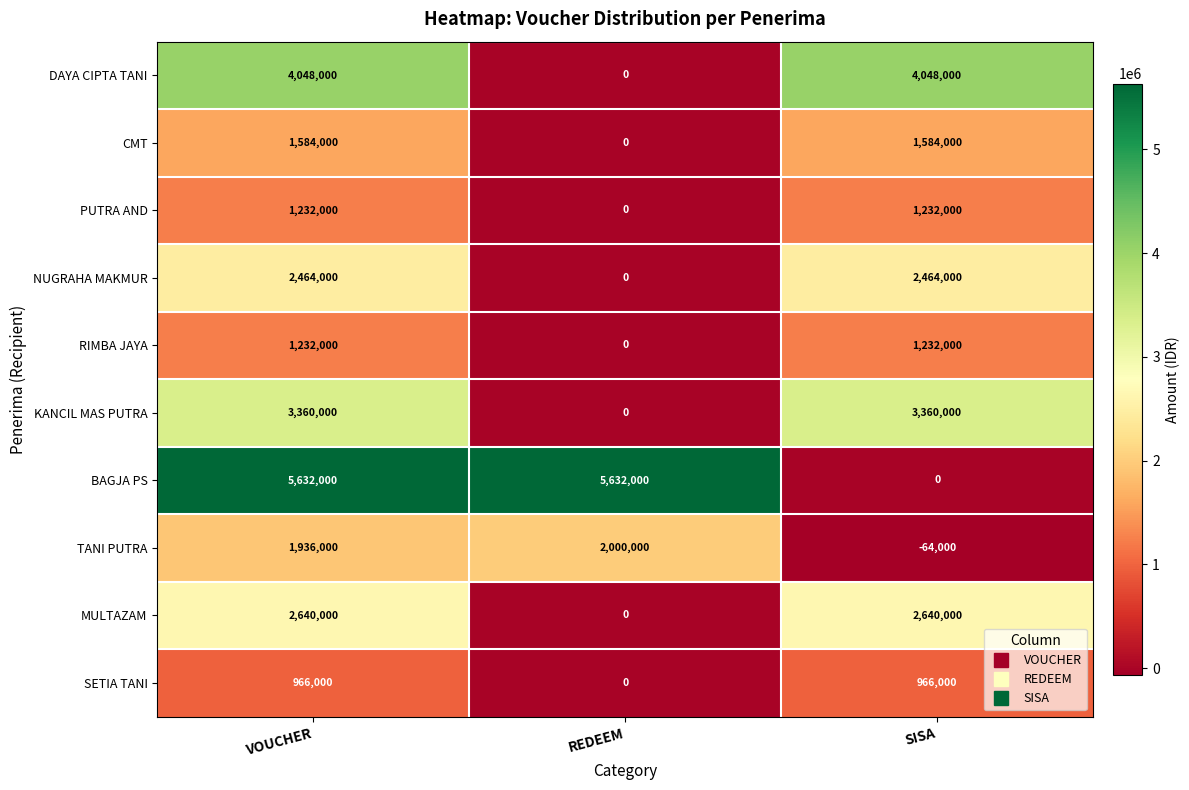

Reading left to right, list all the values displayed in this chart.

DAYA CIPTA TANI: 4048000	0	4048000
CMT: 1584000	0	1584000
PUTRA AND: 1232000	0	1232000
NUGRAHA MAKMUR: 2464000	0	2464000
RIMBA JAYA: 1232000	0	1232000
KANCIL MAS PUTRA: 3360000	0	3360000
BAGJA PS: 5632000	5632000	0
TANI PUTRA: 1936000	2000000	-64000
MULTAZAM: 2640000	0	2640000
SETIA TANI: 966000	0	966000